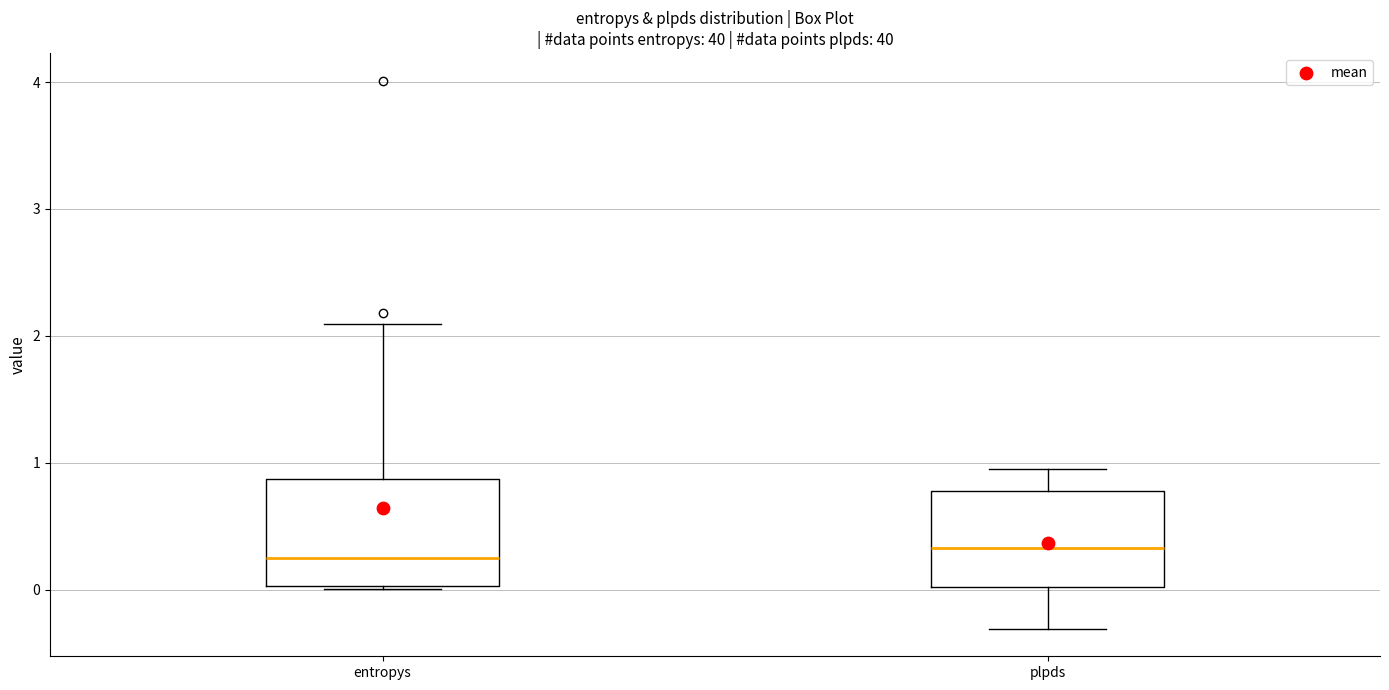

Where does the median line of the box for entropys sit on the y-axis? The values are not printed on the chart, so give them approximately, as read against the axis.

0.3